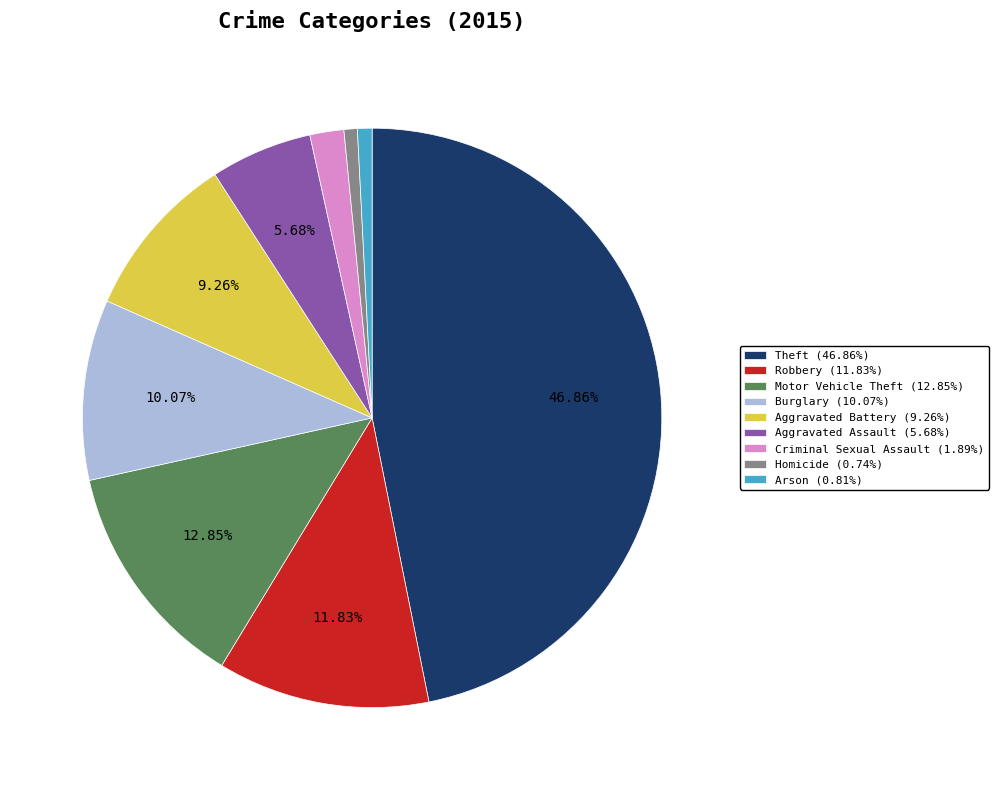

To the nearest percent, what is the combined percentage of Arson and Aggravated Assault?

6%